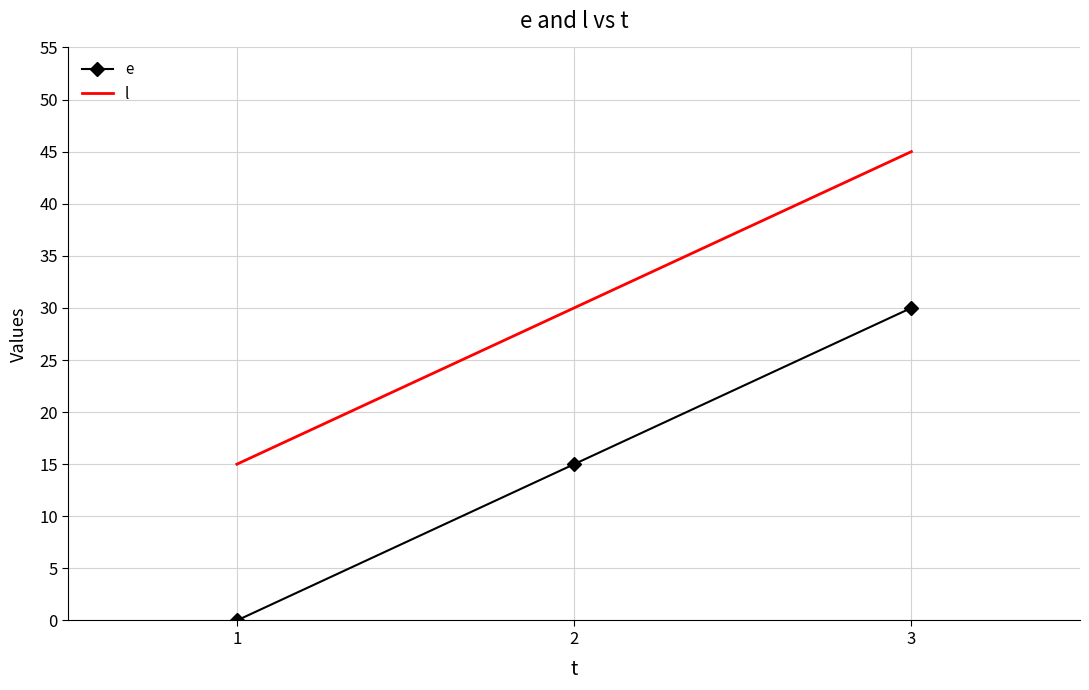

What is the total value across all series at 3?

75